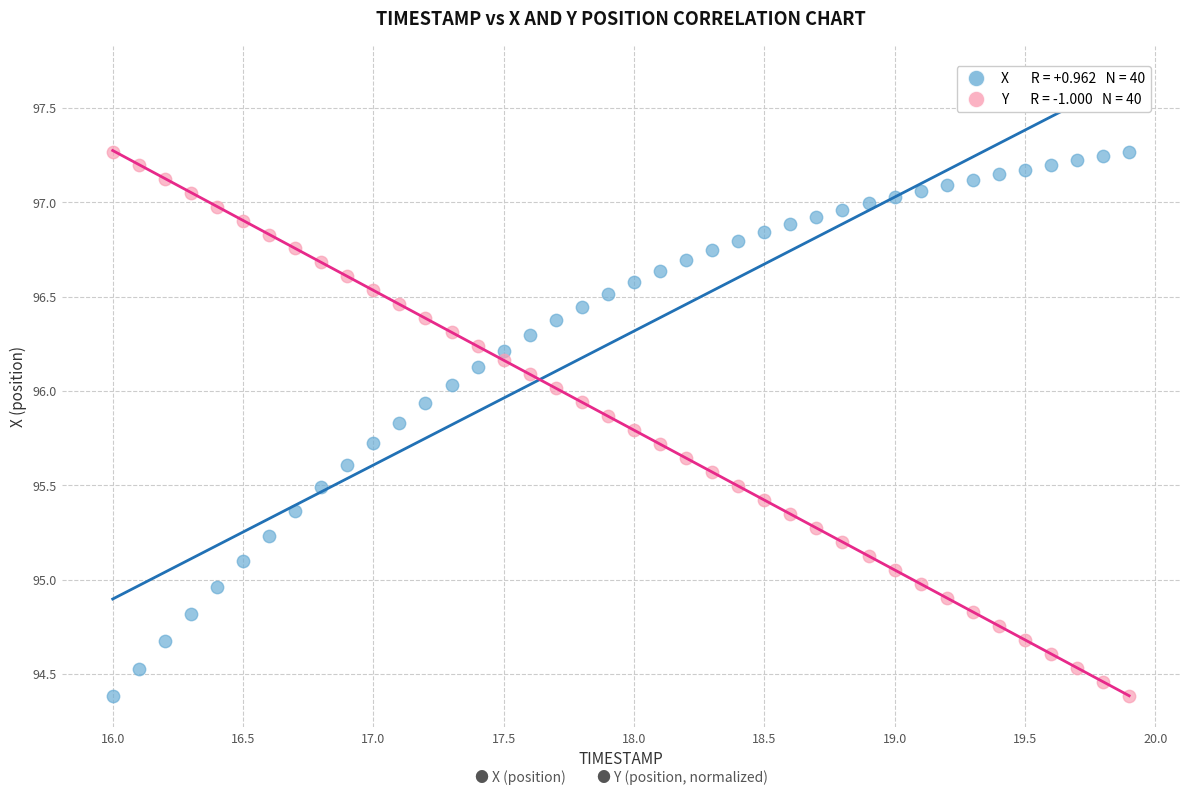

Across all data points, what is the range of X values (max minus min)?

3.9